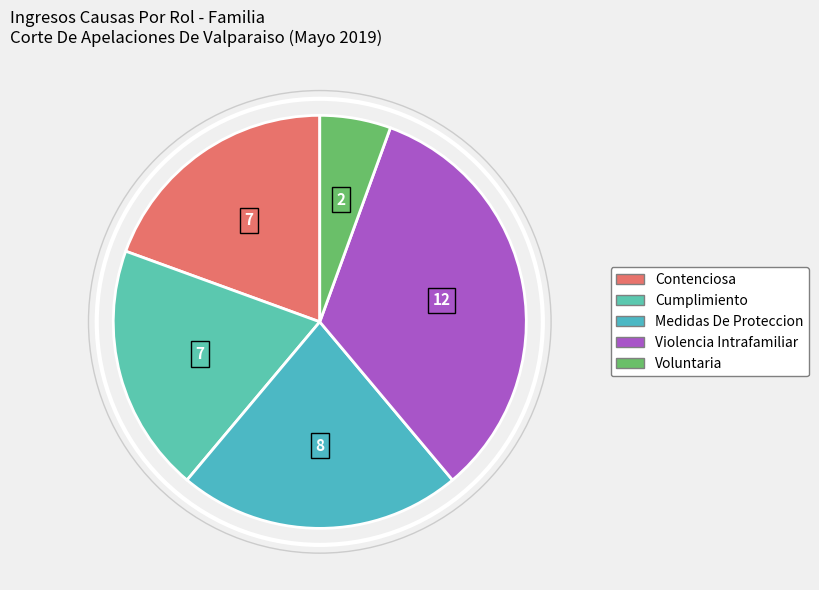

What is the ratio of the value at Violencia Intrafamiliar to the value at Cumplimiento?

1.7